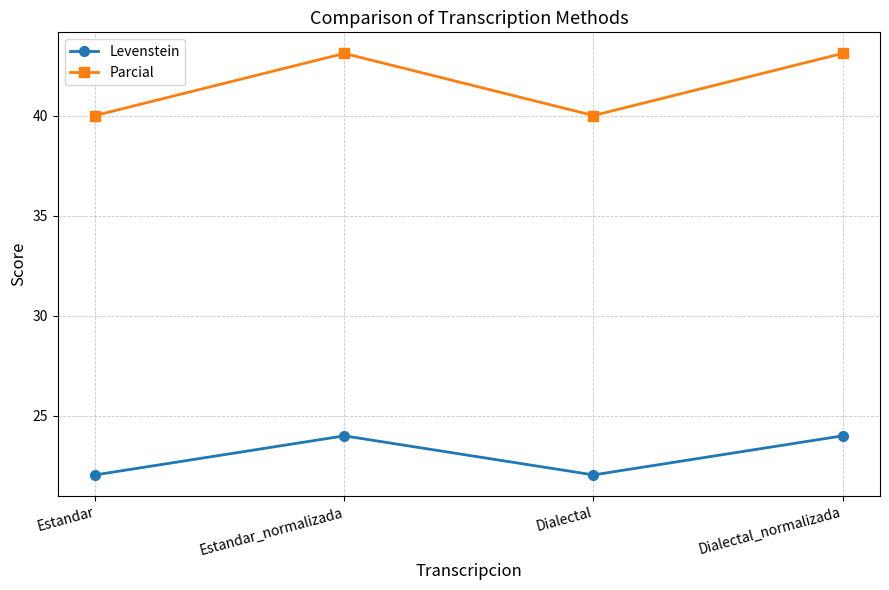

What are all the series names shown in the legend?

Levenstein, Parcial